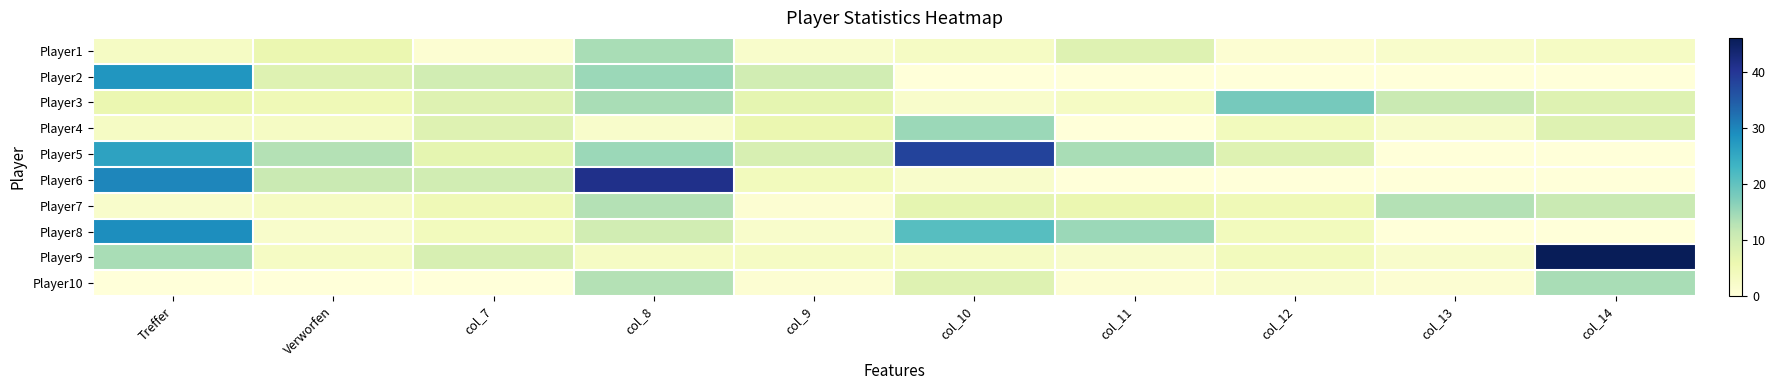

Reading right to left, list all the values displayed in this chart.

Player1: col_14=3	col_13=2	col_12=1	col_11=8	col_10=3	col_9=2	col_8=14	col_7=1	Verworfen=6	Treffer=3
Player2: col_14=0	col_13=0	col_12=0	col_11=0	col_10=0	col_9=10	col_8=15	col_7=10	Verworfen=8	Treffer=28
Player3: col_14=8	col_13=11	col_12=18	col_11=3	col_10=2	col_9=7	col_8=14	col_7=8	Verworfen=5	Treffer=6
Player4: col_14=8	col_13=2	col_12=4	col_11=0	col_10=15	col_9=6	col_8=2	col_7=8	Verworfen=3	Treffer=3
Player5: col_14=0	col_13=0	col_12=8	col_11=14	col_10=38	col_9=9	col_8=15	col_7=7	Verworfen=13	Treffer=26
Player6: col_14=0	col_13=0	col_12=0	col_11=0	col_10=2	col_9=4	col_8=41	col_7=10	Verworfen=11	Treffer=30
Player7: col_14=11	col_13=13	col_12=5	col_11=6	col_10=7	col_9=1	col_8=13	col_7=5	Verworfen=3	Treffer=2
Player8: col_14=0	col_13=0	col_12=4	col_11=15	col_10=21	col_9=2	col_8=10	col_7=4	Verworfen=2	Treffer=29
Player9: col_14=46	col_13=2	col_12=4	col_11=2	col_10=3	col_9=3	col_8=3	col_7=9	Verworfen=3	Treffer=14
Player10: col_14=14	col_13=1	col_12=2	col_11=1	col_10=8	col_9=1	col_8=13	col_7=0	Verworfen=0	Treffer=0